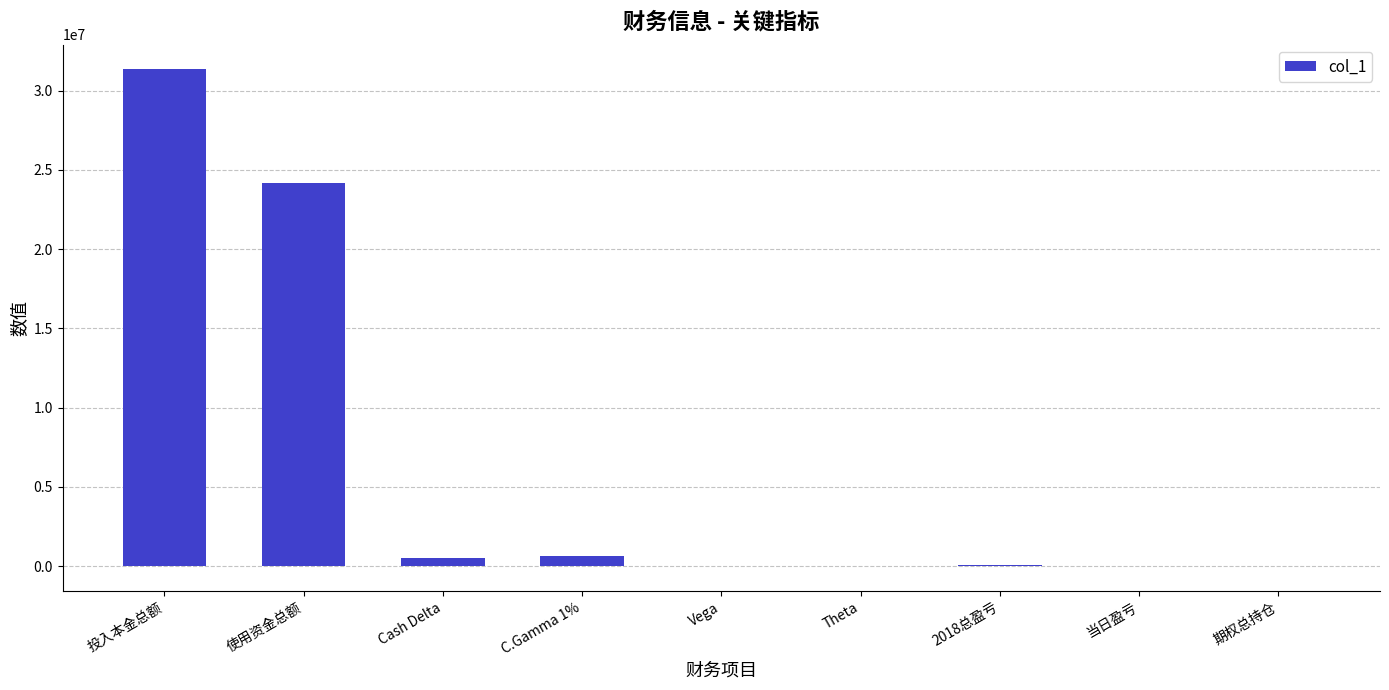

What is the approximate value at 2018总盈亏?

89545.0